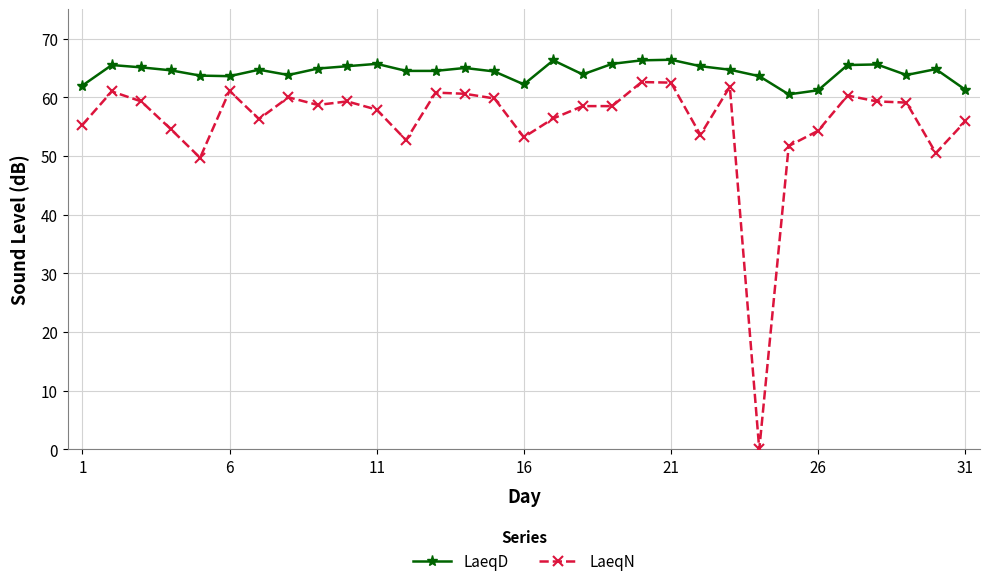

What is the average value of the LaeqD series?

64.3